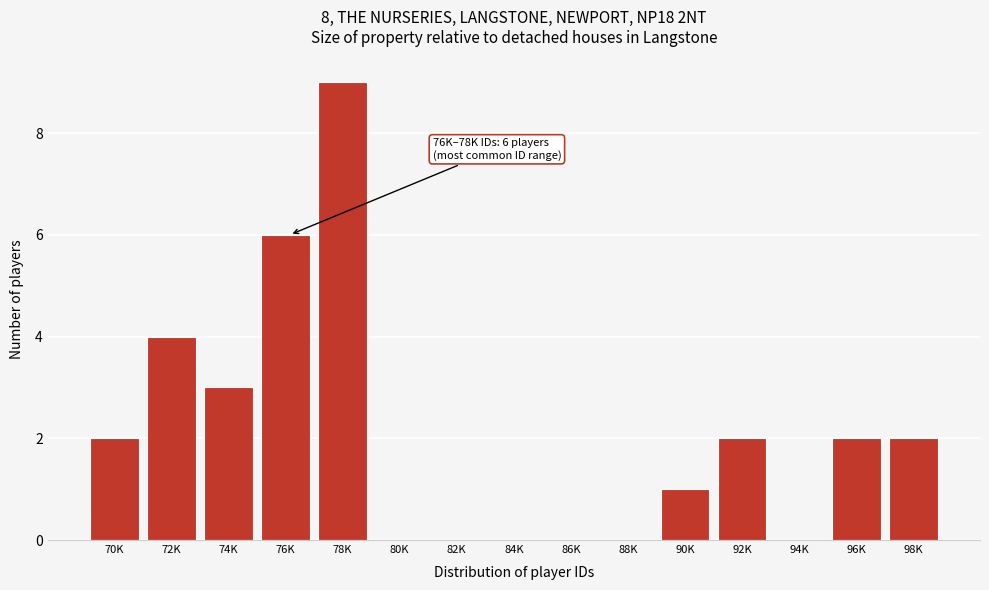

Reading right to left, list all the values displayed in this chart.

98K=2	96K=2	94K=0	92K=2	90K=1	88K=0	86K=0	84K=0	82K=0	80K=0	78K=9	76K=6	74K=3	72K=4	70K=2